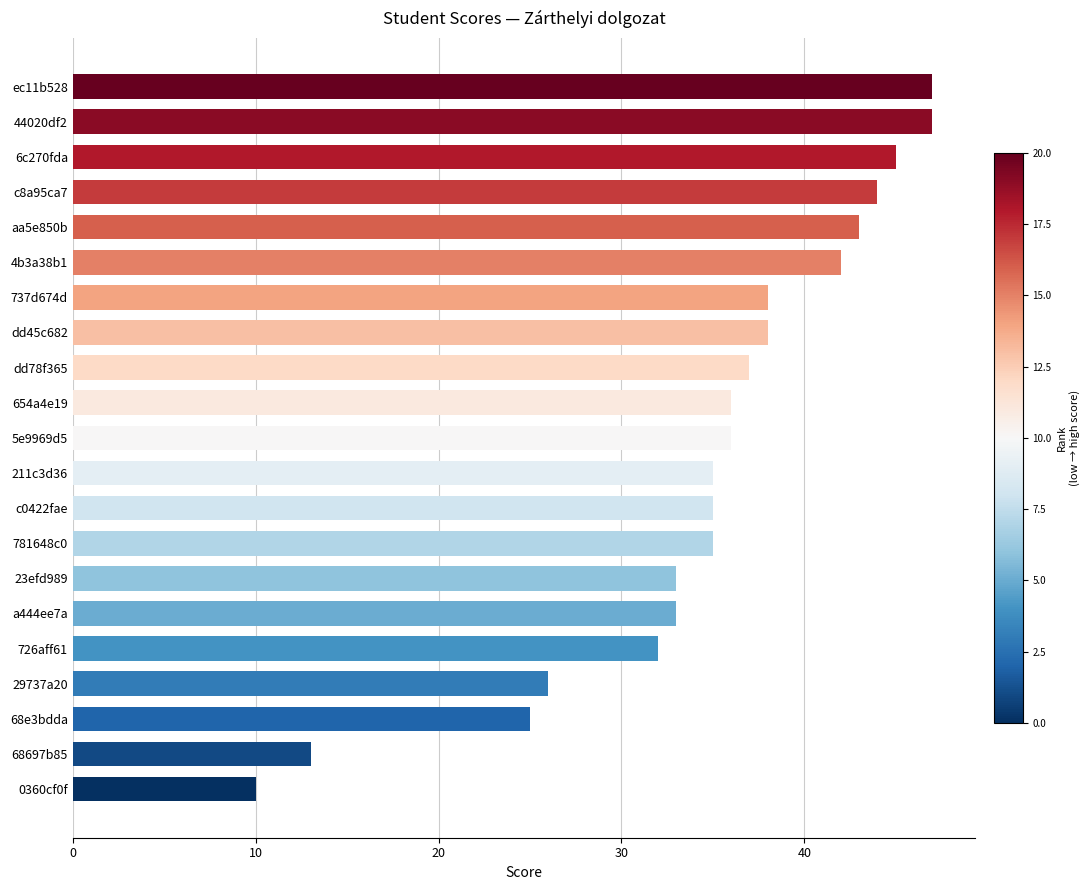

Where is the data nearest to the value 28?

29737a20